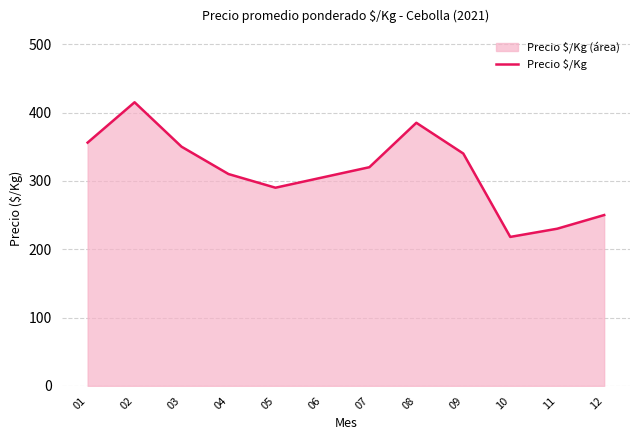

Reading right to left, what are all the values shown in this chart?

12=250	11=230	10=218	09=340	08=385	07=320	06=305	05=290	04=310	03=350	02=415	01=356